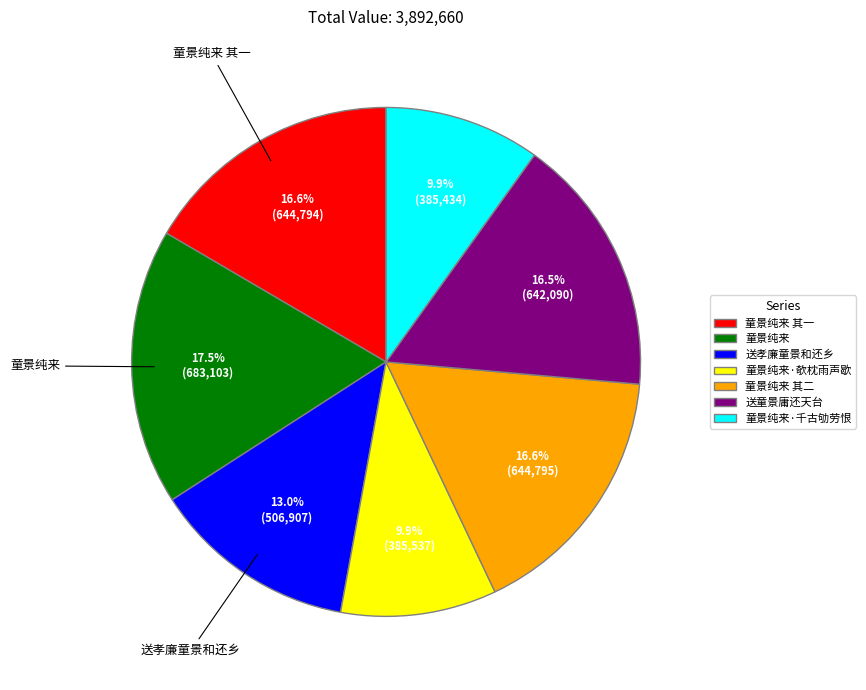

Which category has the biggest portion of the pie?

童景纯来